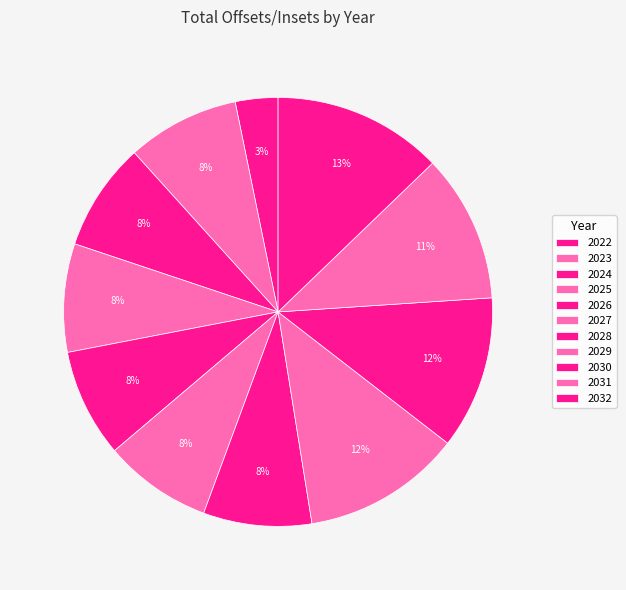

Between 2029 and 2024, which is larger?

2029